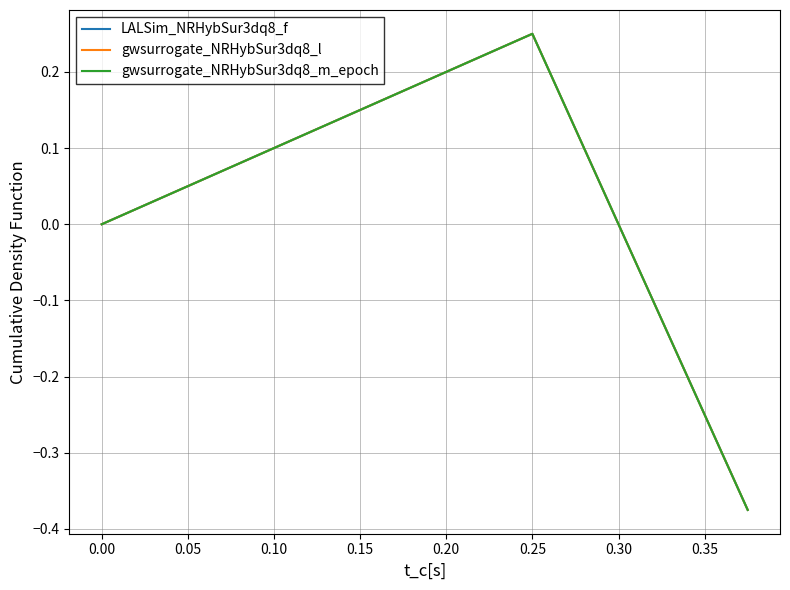

Between 0.25 and 0.00, which series saw the biggest shift?

LALSim_NRHybSur3dq8_f